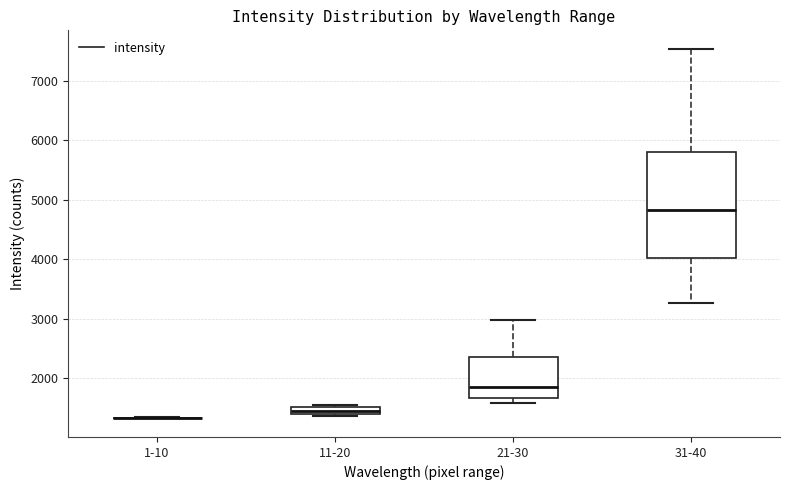

Where does the upper whisker of the box for 31-40 end on the y-axis? The values are not printed on the chart, so give them approximately, as read against the axis.

7500